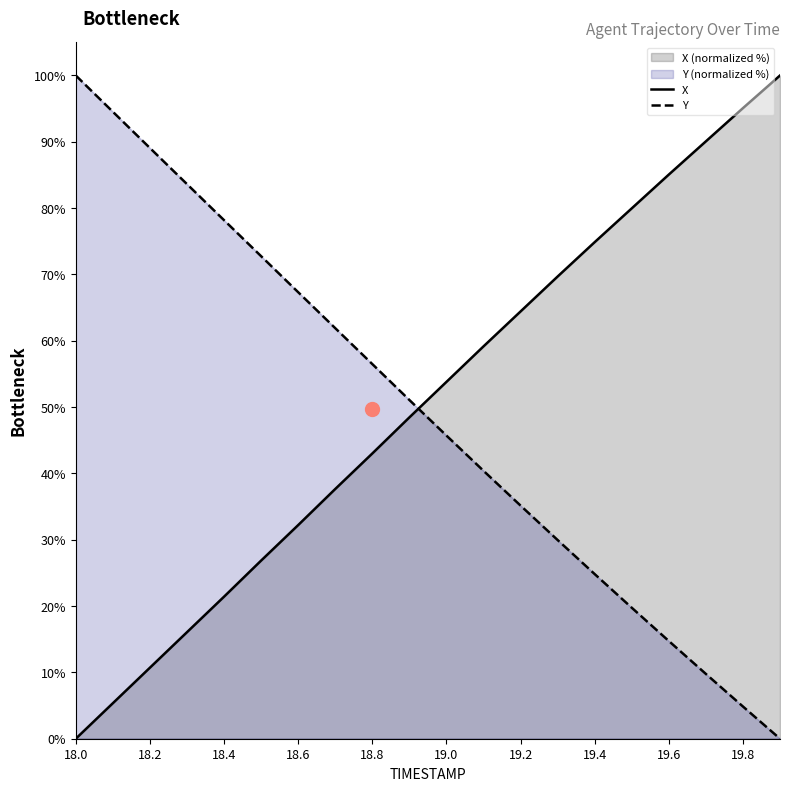

At which label does X reach its minimum?

18.0